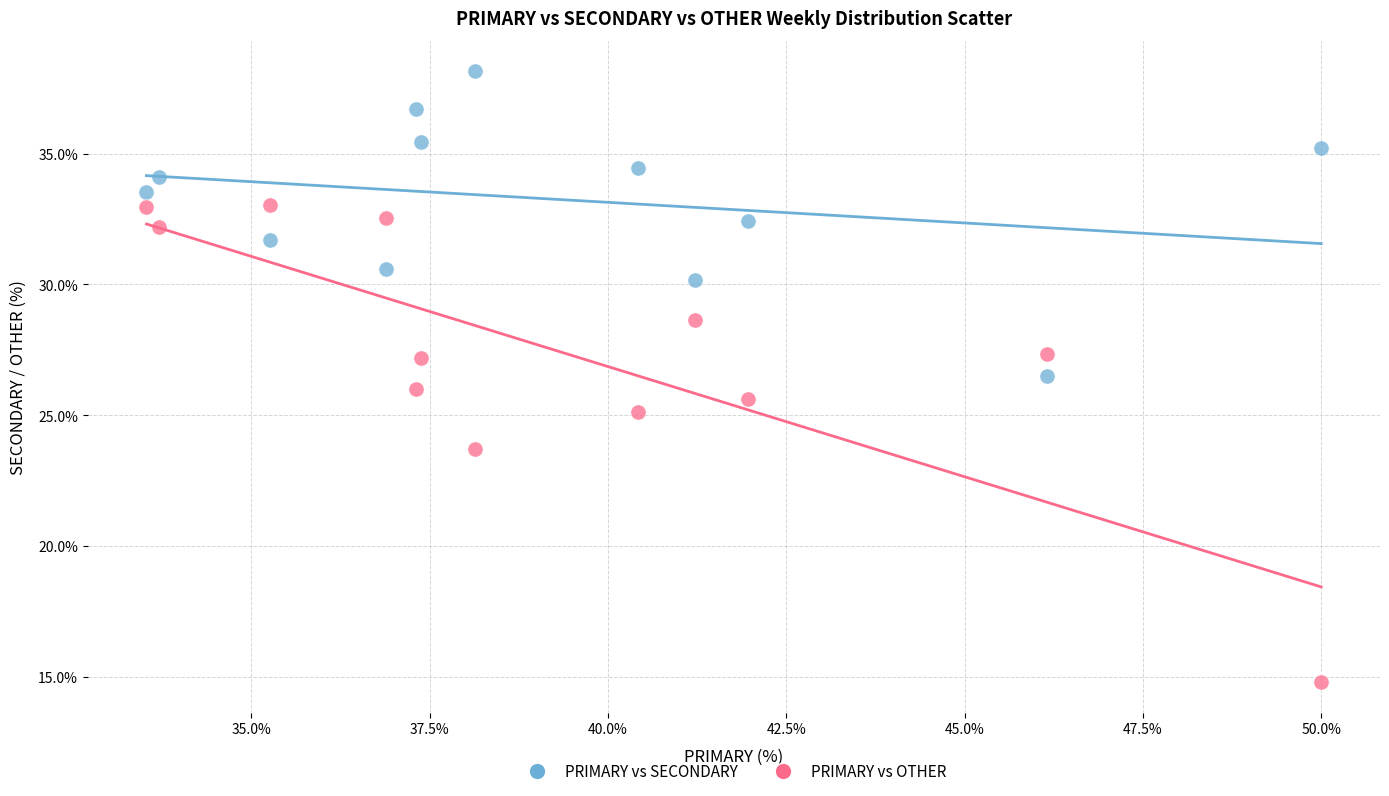

Which series reaches the maximum Y coordinate?

PRIMARY vs SECONDARY